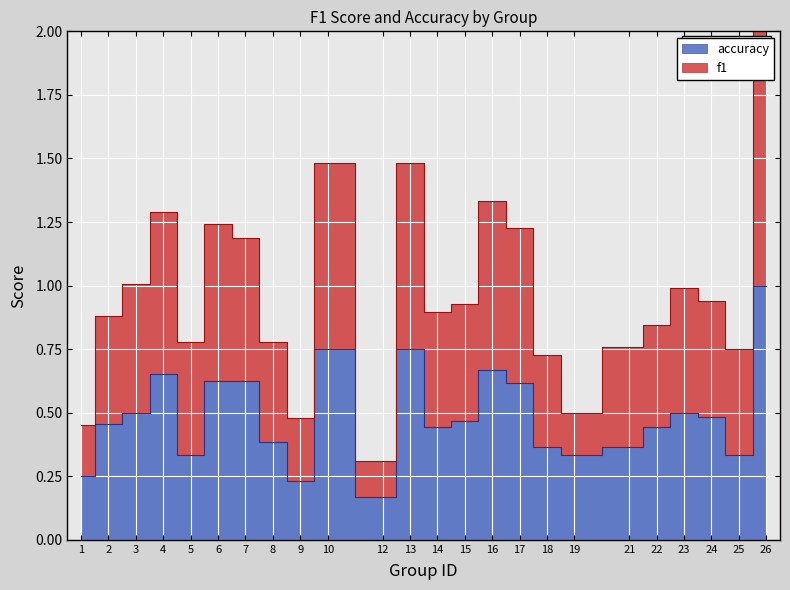

At 6, list the series in order from largest to smallest.

f1, accuracy